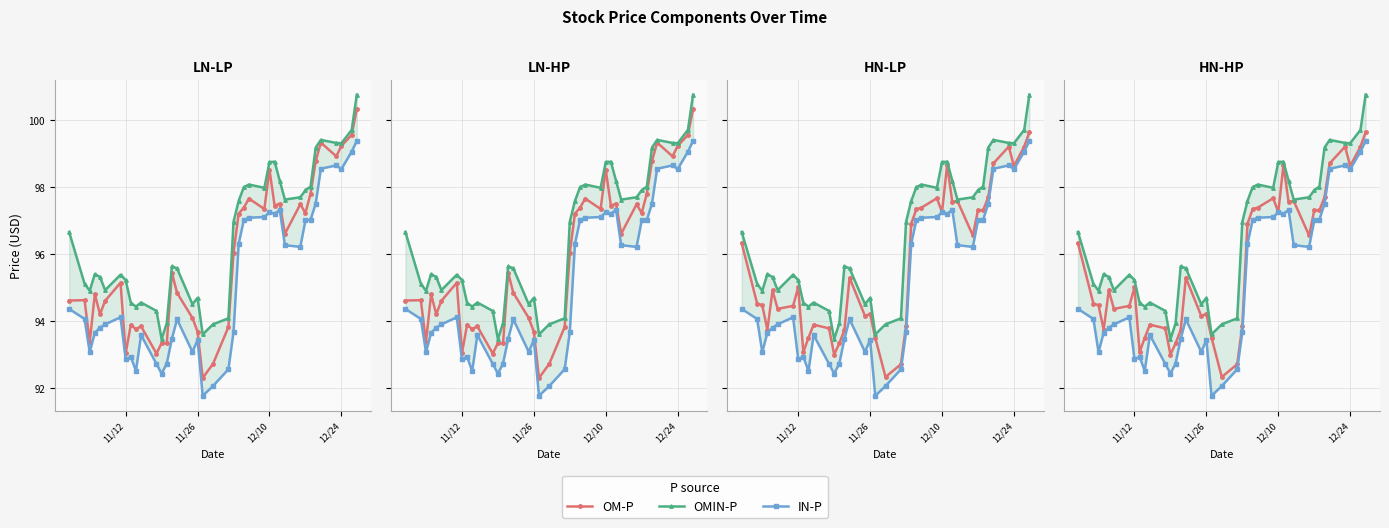

Reading left to right, what are all the values shown in this chart?

OM-P: 96.3	94.5	94.5	93.7	94.9	94.4	94.5	95.0	93.1	93.5	93.9	93.8	93.0	93.3	93.7	95.3	94.2	94.2	93.5	92.3	92.7	93.9	96.9	97.3	97.4	97.7	97.2	98.7	97.5	97.6	96.5	97.3	97.3	97.7	98.7	99.2	98.6	99.2	99.6
OMIN-P: 96.7	95.1	94.9	95.4	95.3	94.9	95.4	95.2	94.5	94.4	94.5	94.3	93.5	93.9	95.6	95.6	94.5	94.7	93.6	93.9	94.1	97.0	97.6	98.0	98.1	98.0	98.7	98.8	98.2	97.6	97.7	97.9	98.0	99.2	99.4	99.3	99.3	99.7	100.8
IN-P: 94.4	94.1	93.1	93.7	93.8	93.9	94.1	92.9	92.9	92.5	93.6	92.7	92.4	92.7	93.5	94.0	93.1	93.4	91.8	92.1	92.6	93.7	96.3	97.0	97.1	97.1	97.2	97.2	97.3	96.3	96.2	97.0	97.0	97.5	98.5	98.6	98.5	99.0	99.4